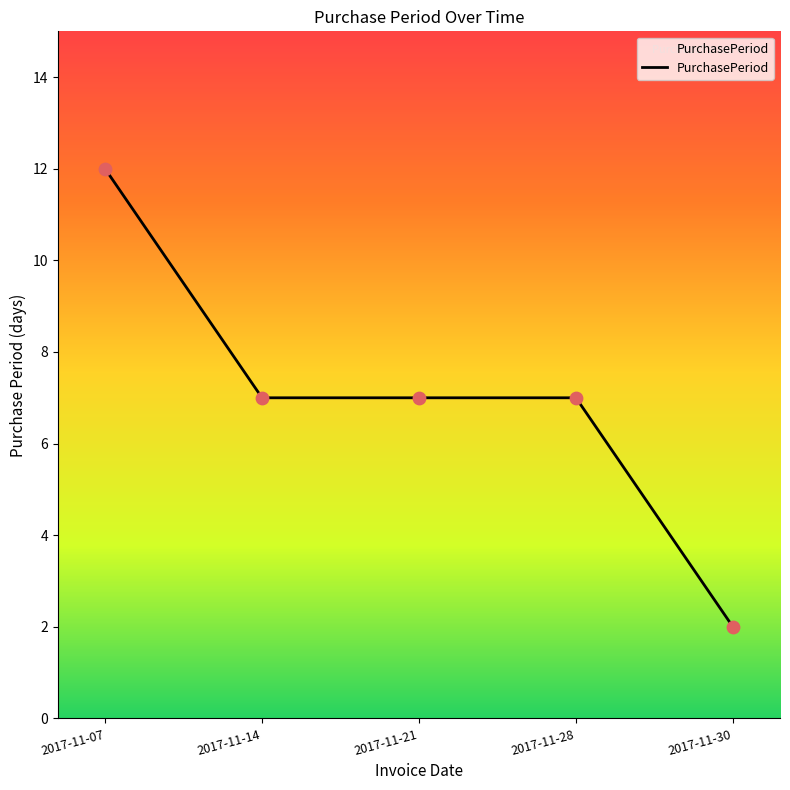

What is the ratio of the value at 2017-11-30 to the value at 2017-11-28?

0.3